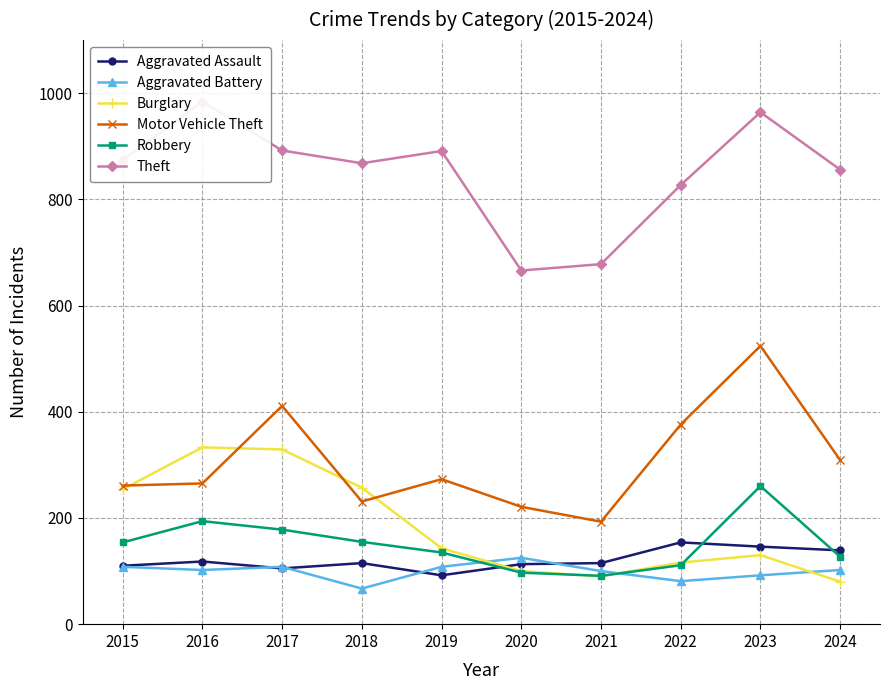

Is the value of Burglary at 2024 greater than the value of Aggravated Assault at 2016?

No